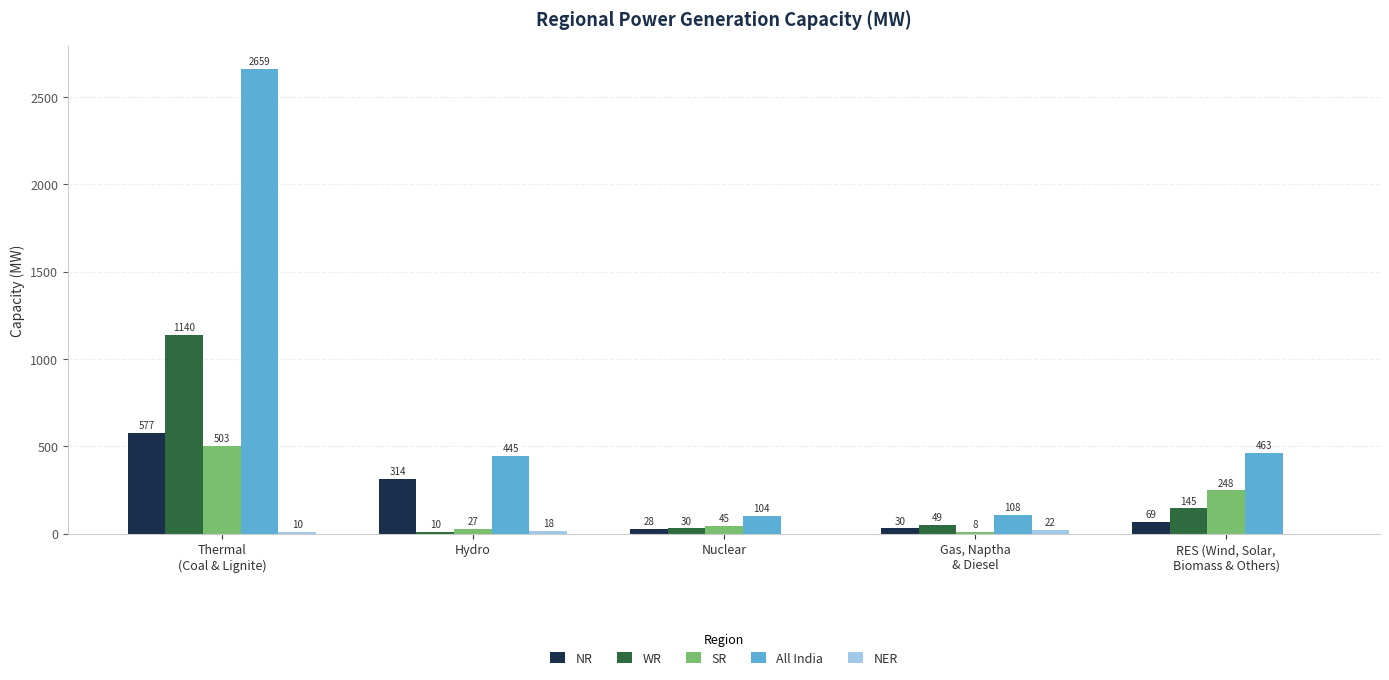

Is the value of WR at Gas, Naptha
& Diesel greater than the value of SR at Gas, Naptha
& Diesel?

Yes